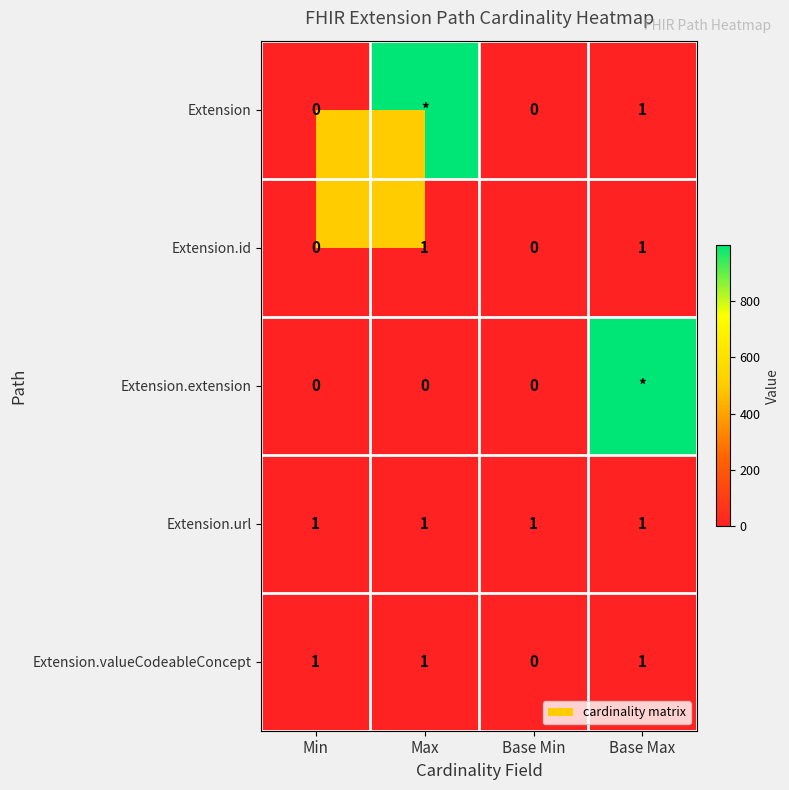

Which category has the lowest value across all series?

Min